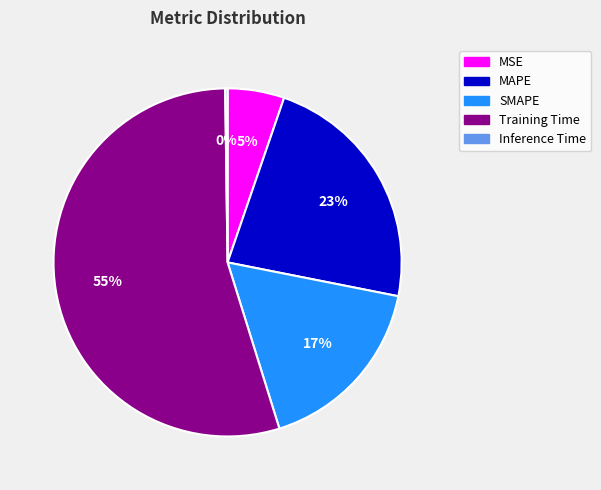

To the nearest percent, what is the average slice percentage?

20%